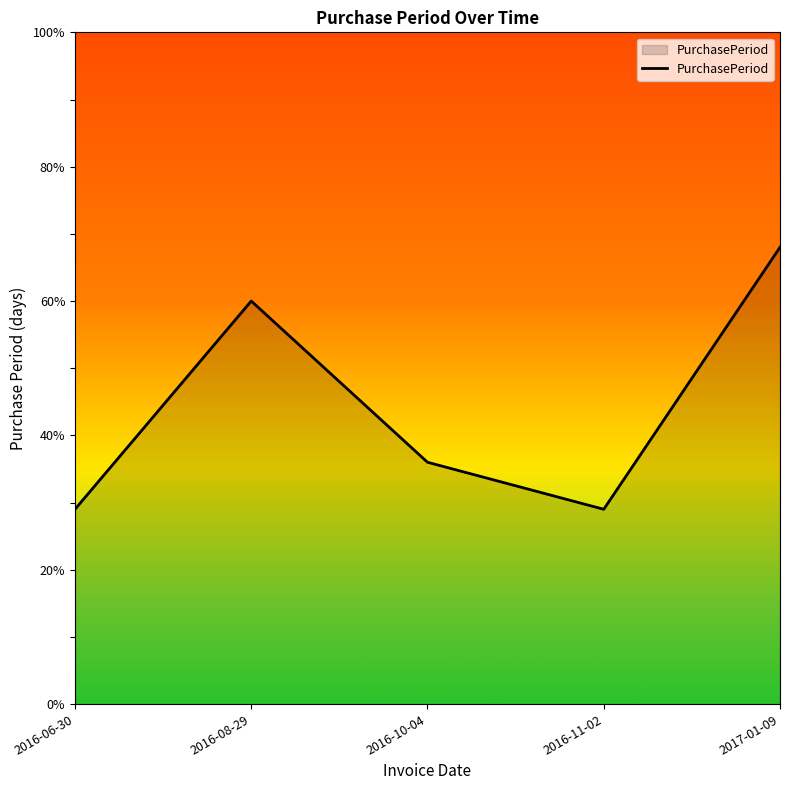

Count the number of data series in this chart.

1